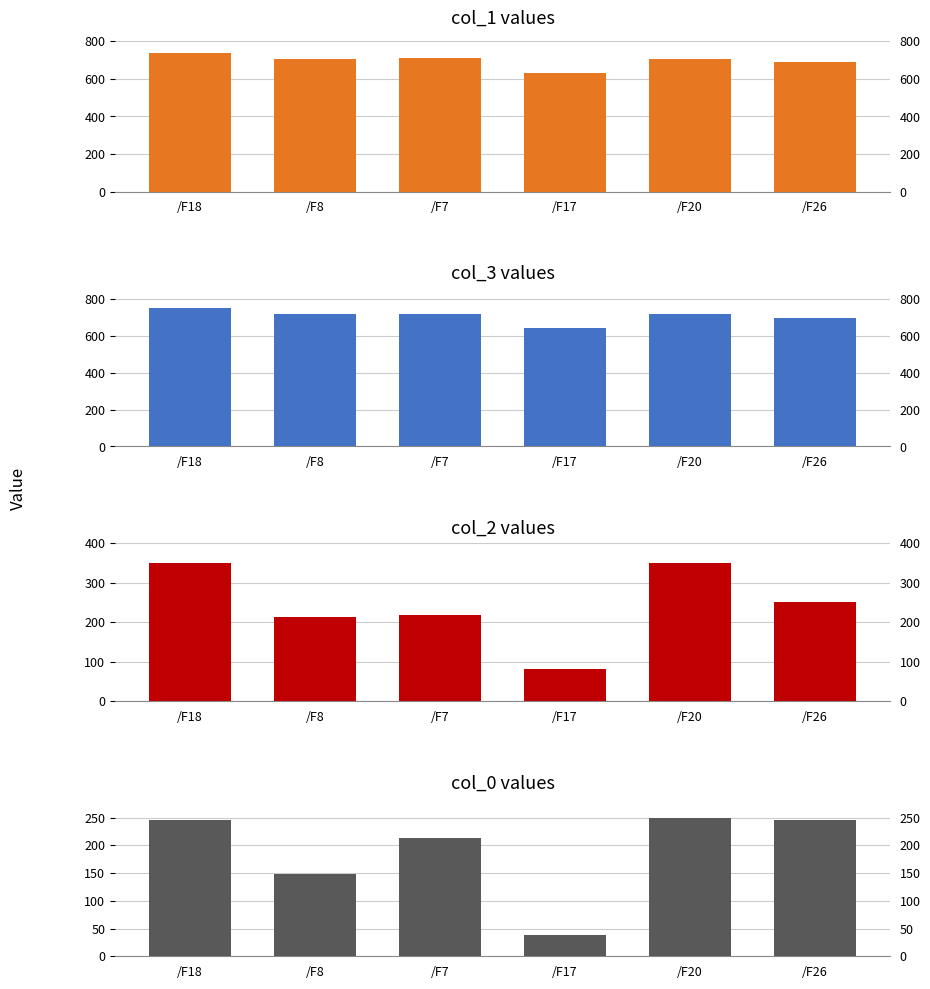

What is the difference between the second highest and minimum values in the col_2 series?

268.1